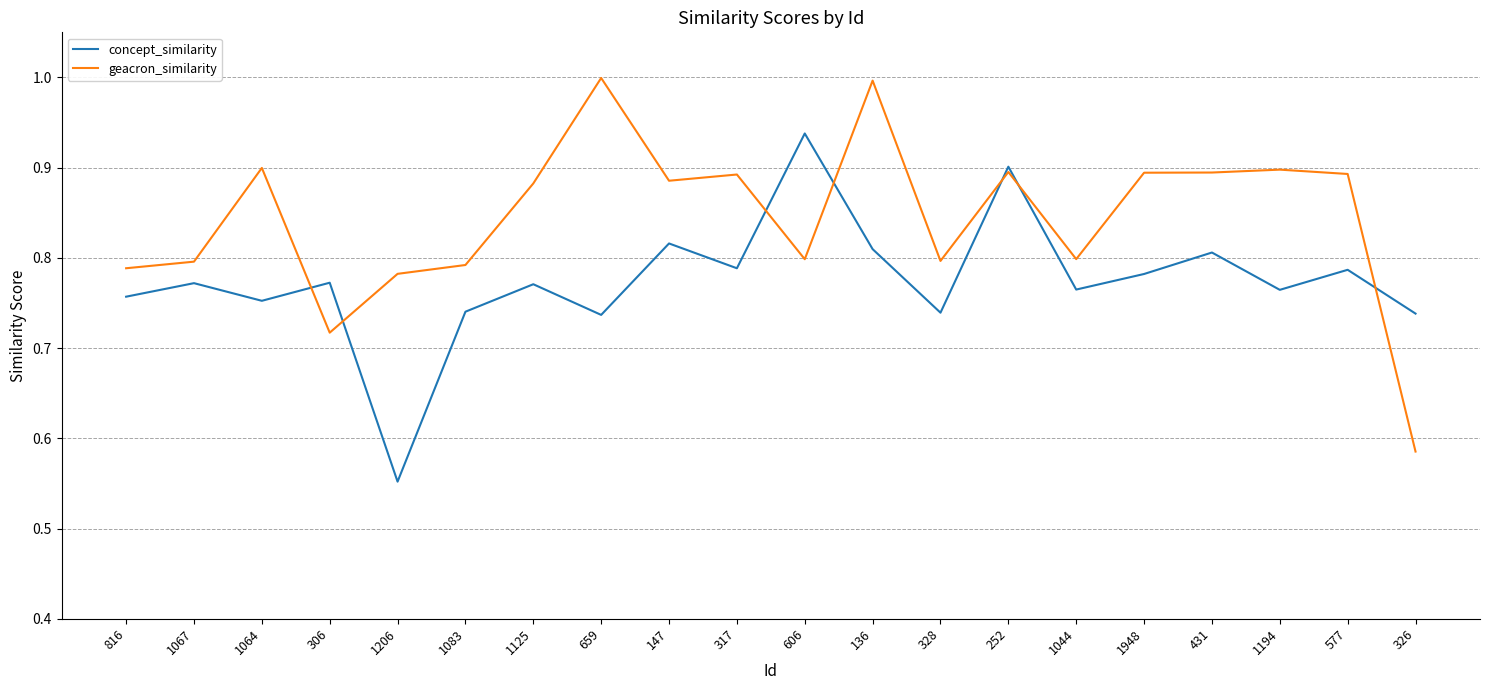

What is the maximum value shown in the chart?

1.0